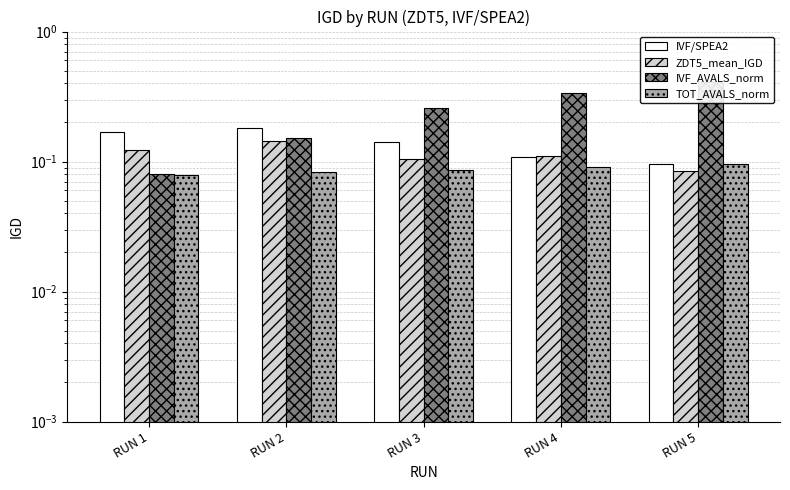

Which label corresponds to the largest value in the chart?

RUN 5